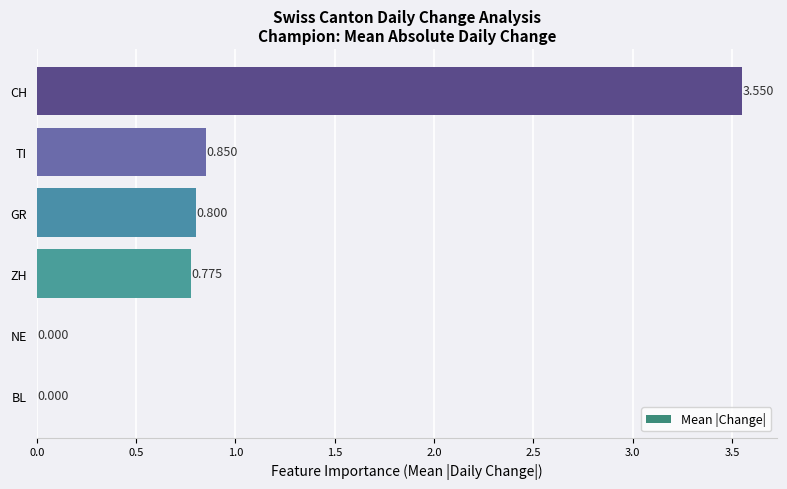

Which label corresponds to the largest value in the chart?

CH